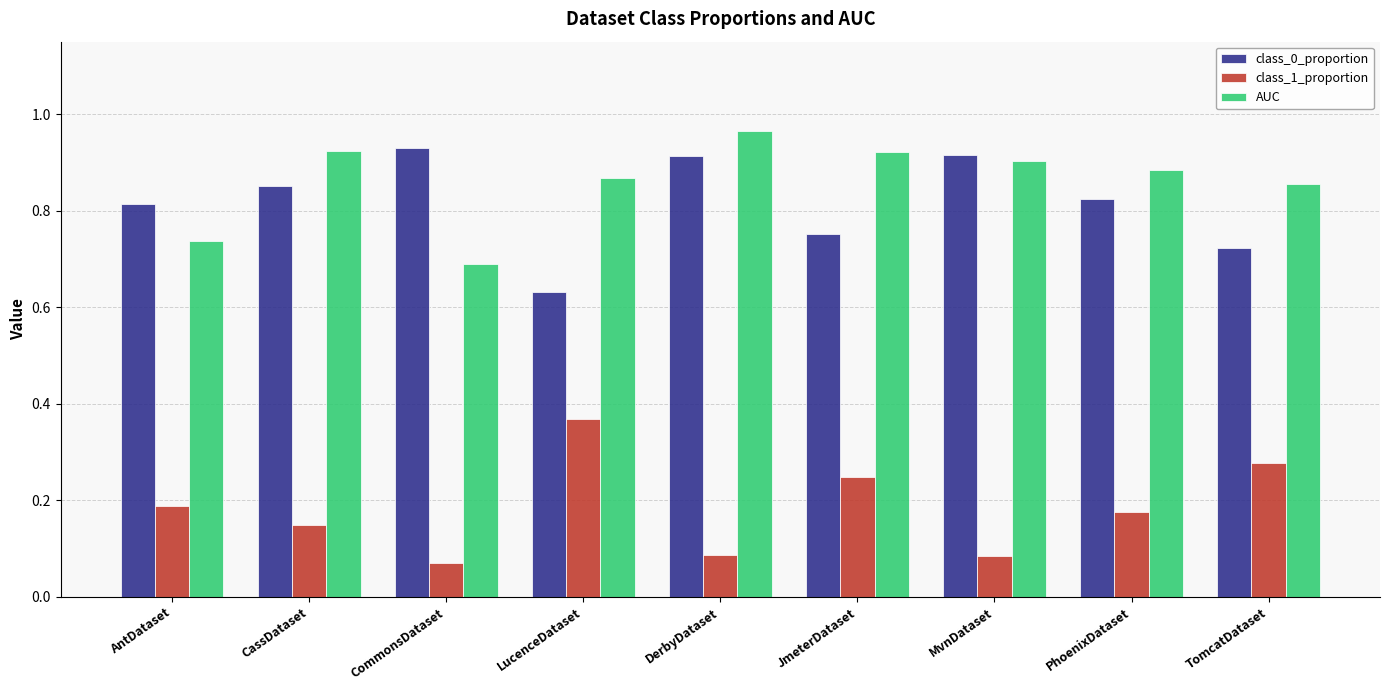

Rank the series by their maximum value, from highest to lowest.

AUC, class_0_proportion, class_1_proportion